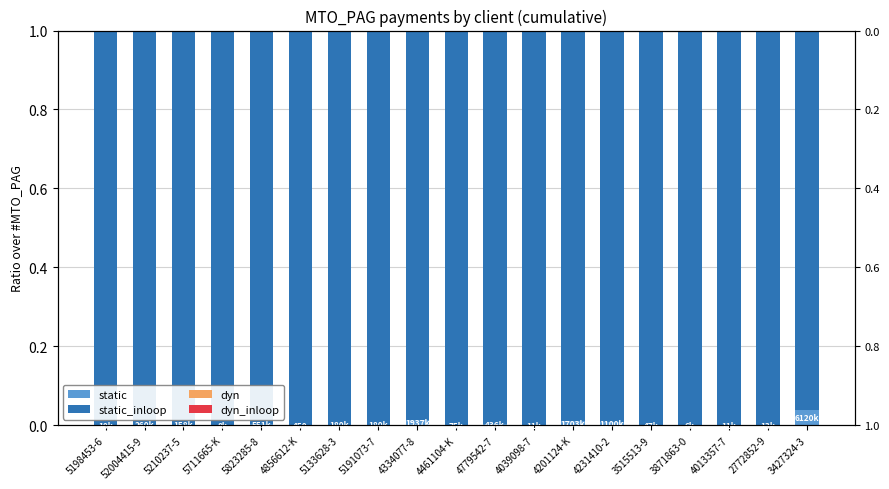

Which category has the highest value in the static series?

3427324-3